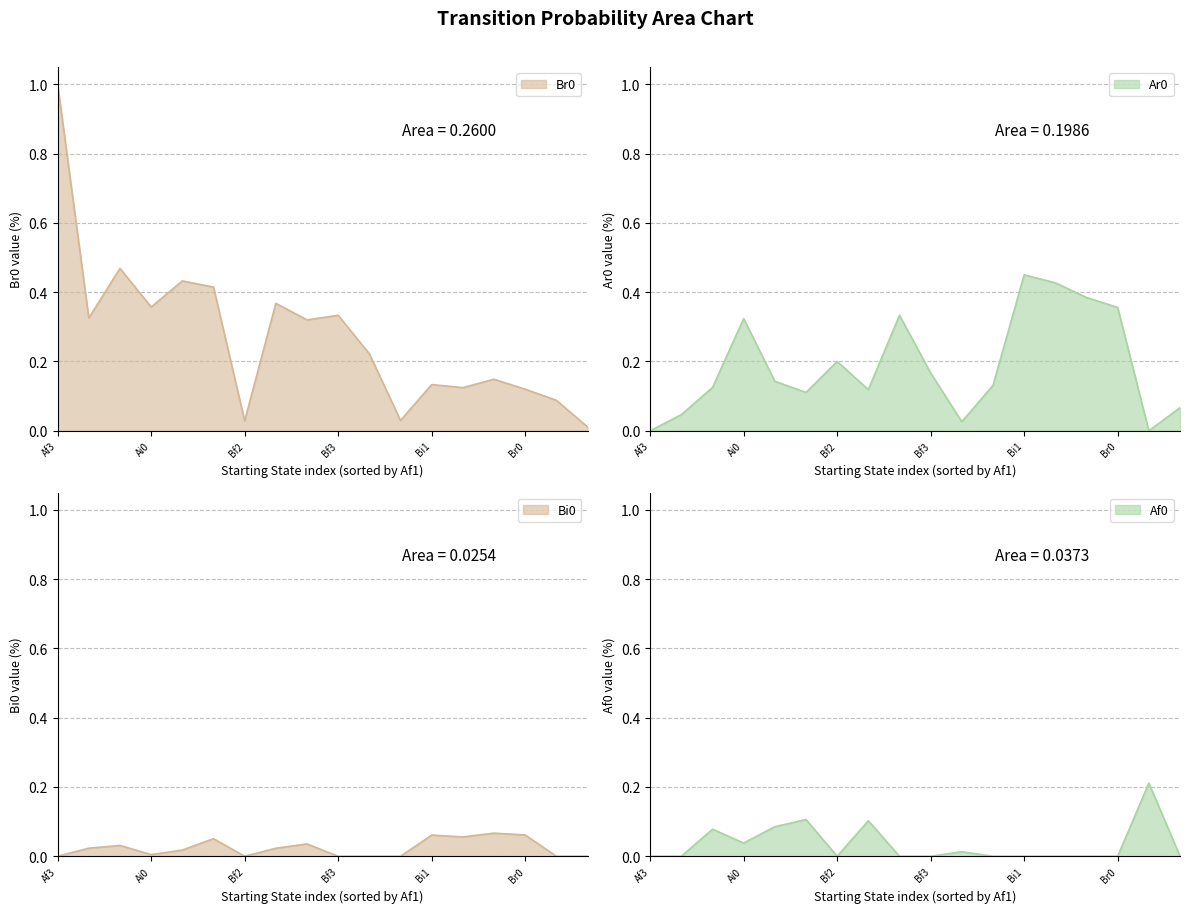

What is the difference between the maximum and minimum values in the Ar0 series?

0.5